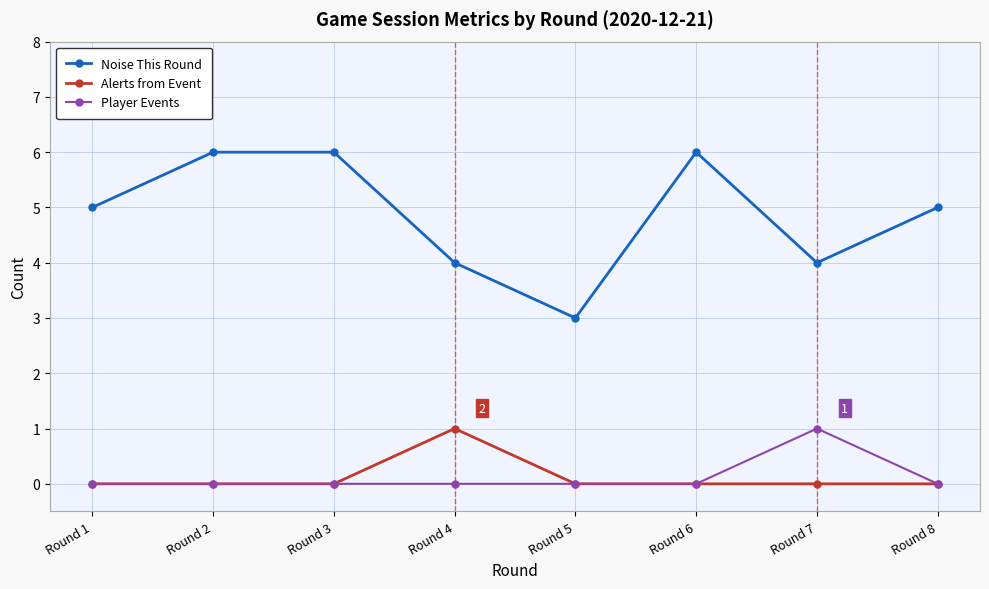

What is the spread (max minus min) of values at Round 2?

6